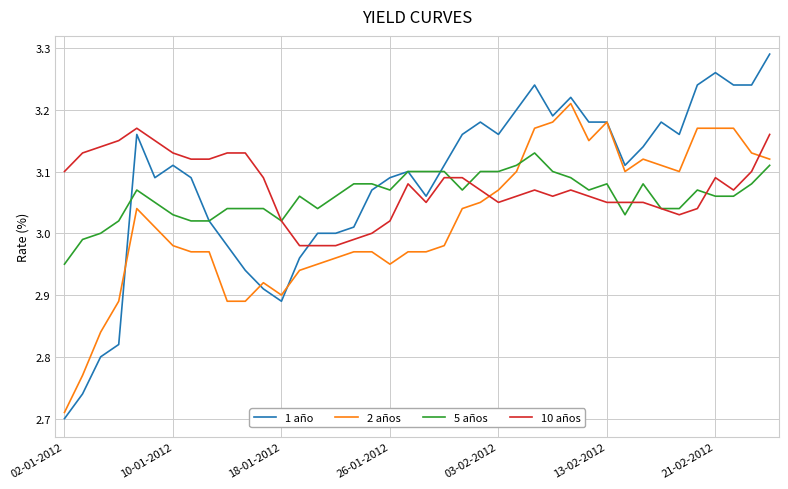

Which series ends up on top after the final intersection of 2 años and 10 años?

10 años